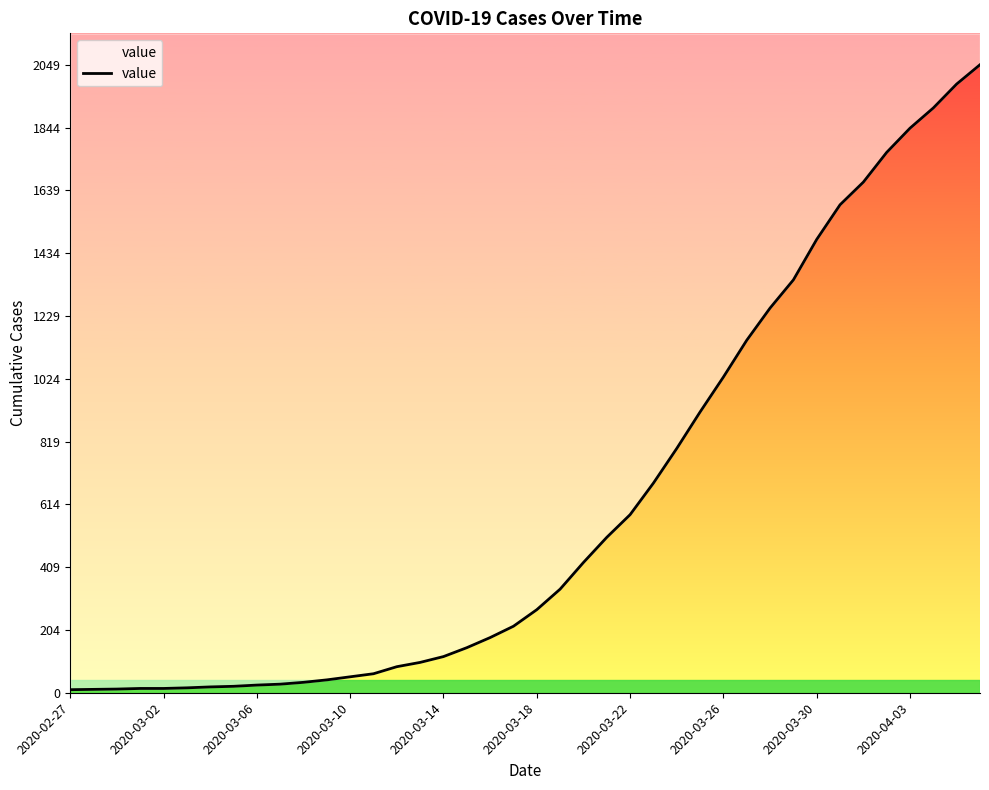

What is the difference between the maximum and minimum values?

2039